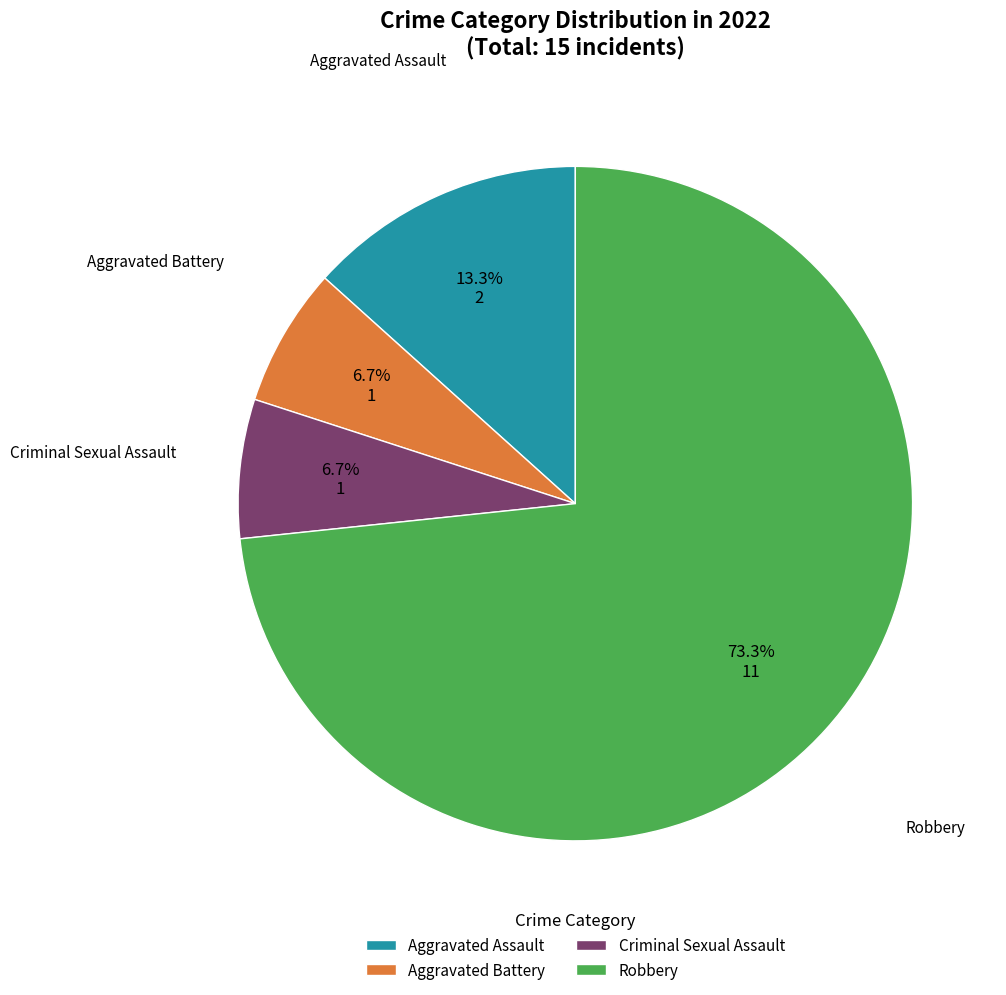

To the nearest percent, what is the average slice percentage?

25%